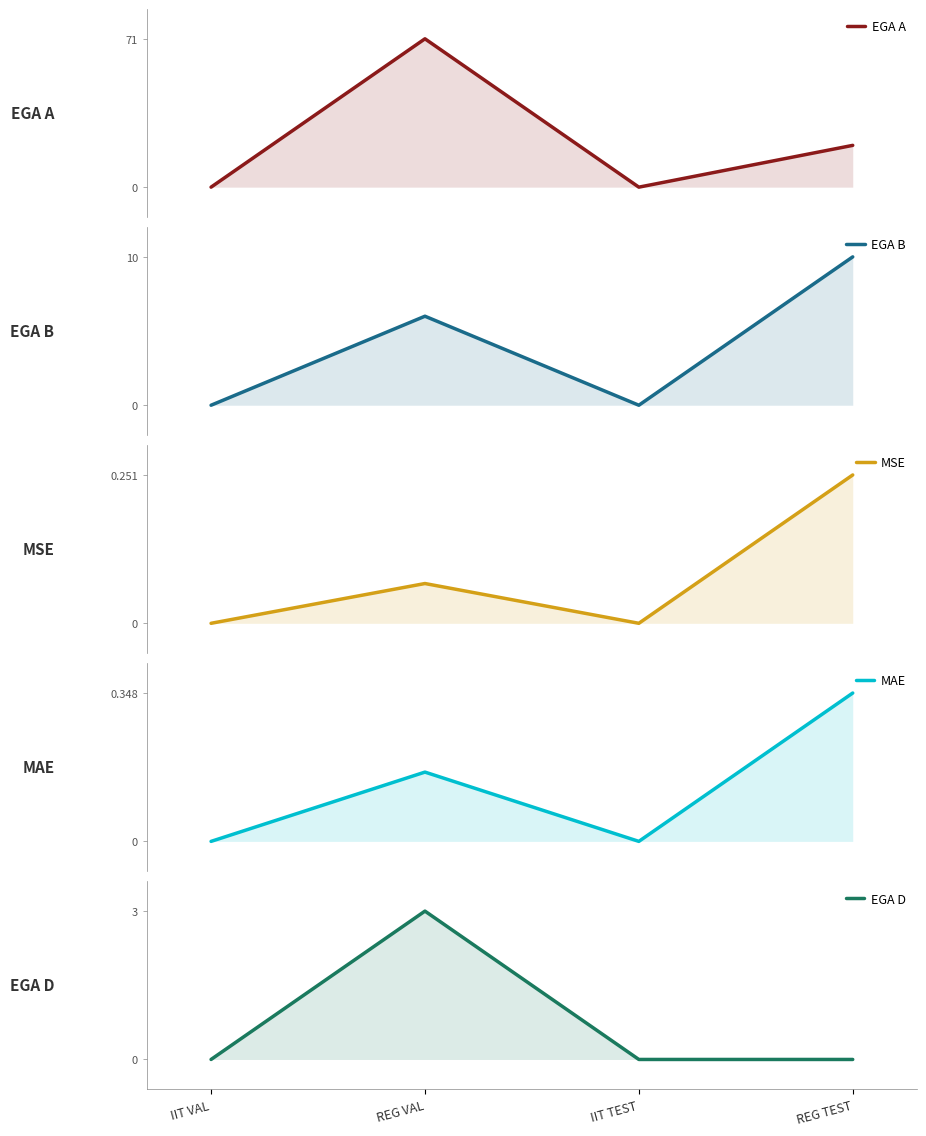

Which category has the highest value in the MSE series?

REG TEST